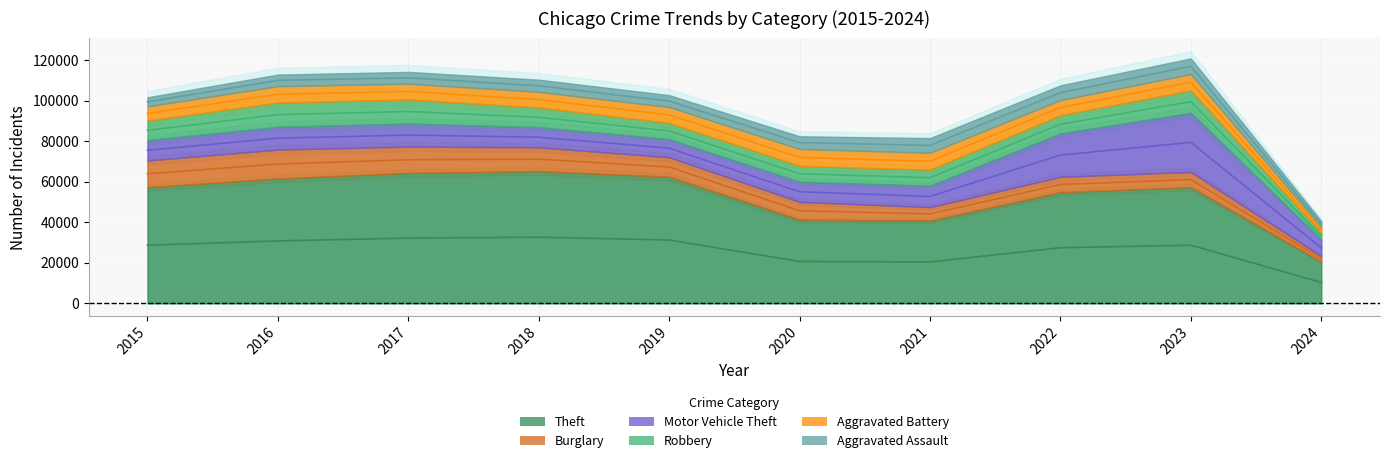

How many data points in Aggravated Battery are above 7858?

4